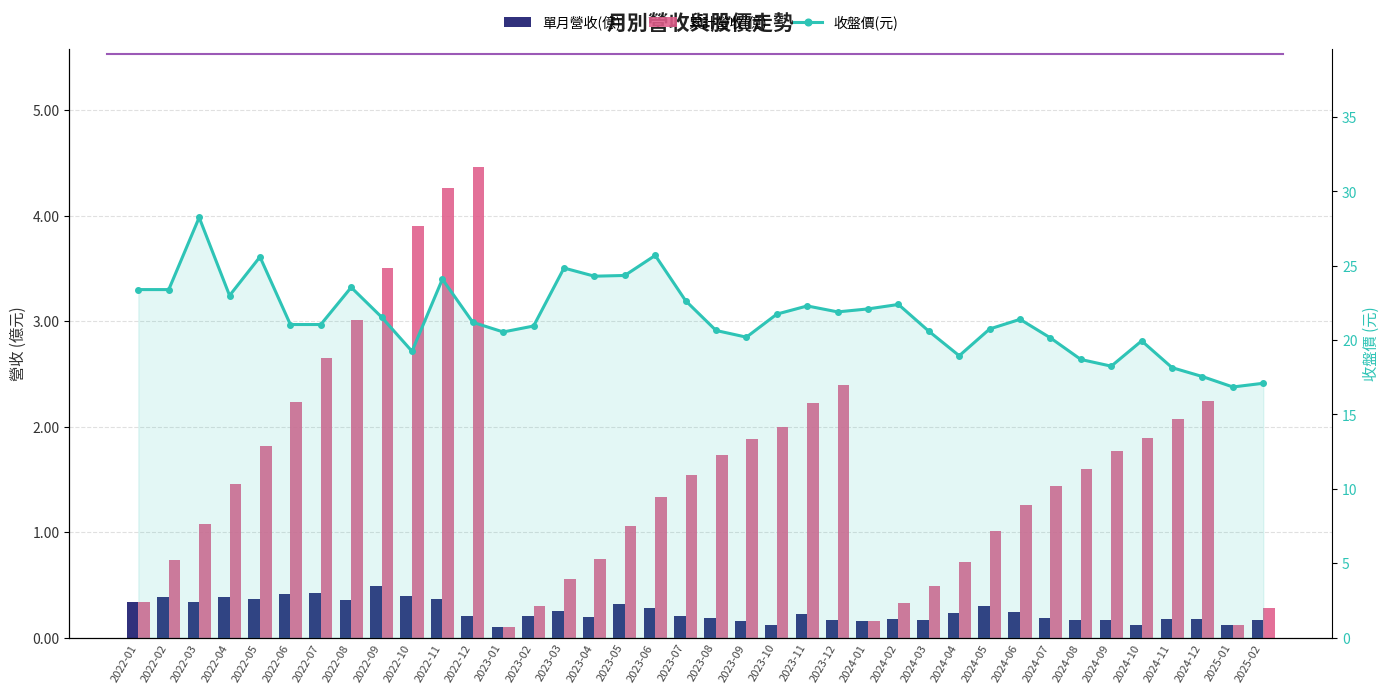

Rank the series at 2022-05 from highest to lowest value.

收盤價(元), 累計營收(億), 單月營收(億)